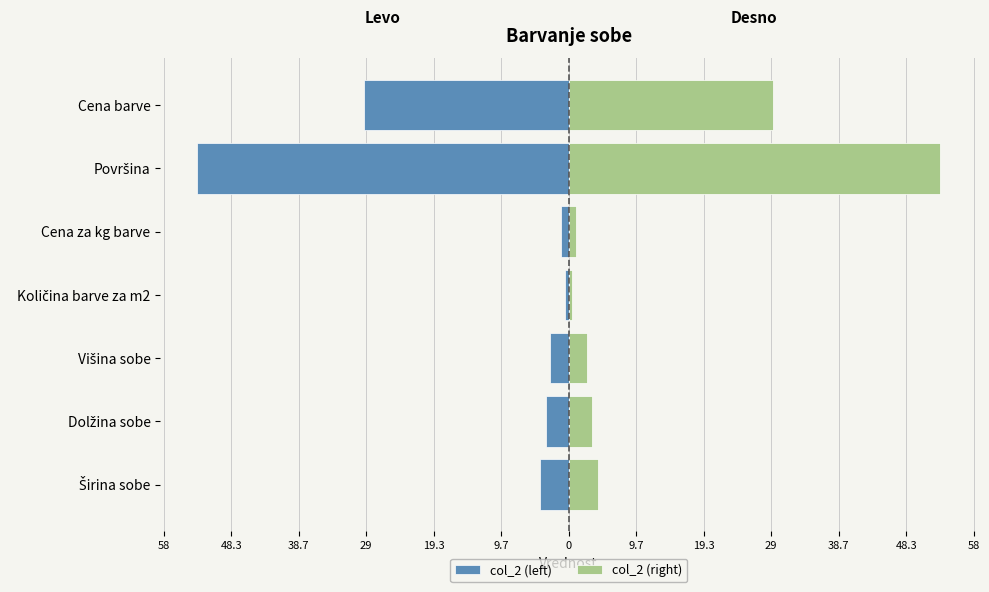

Reading left to right, list all the values displayed in this chart.

col_2 (left): -4.2	-3.3	-2.6	-0.5	-1.1	-53.2	-29.2
col_2 (right): 4.2	3.3	2.6	0.5	1.1	53.2	29.2